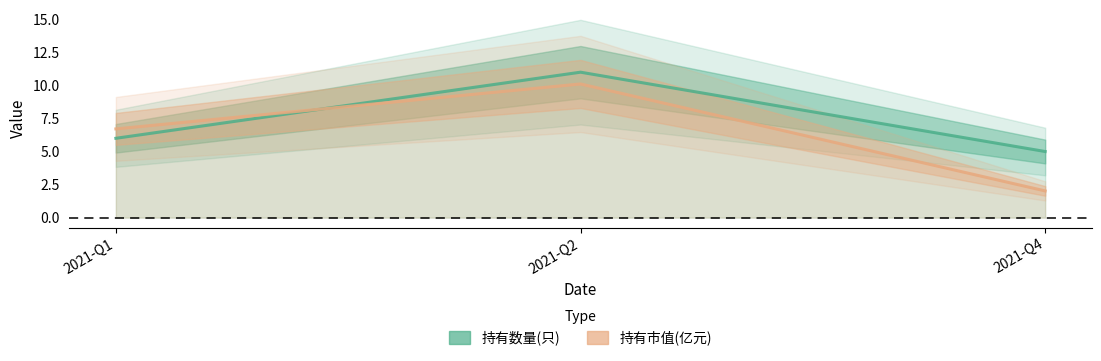

Reading left to right, extract all data points from this chart.

持有数量(只): 2021-Q1=6.0	2021-Q2=11.0	2021-Q4=5.0
持有市值(亿元): 2021-Q1=6.7	2021-Q2=10.1	2021-Q4=2.0